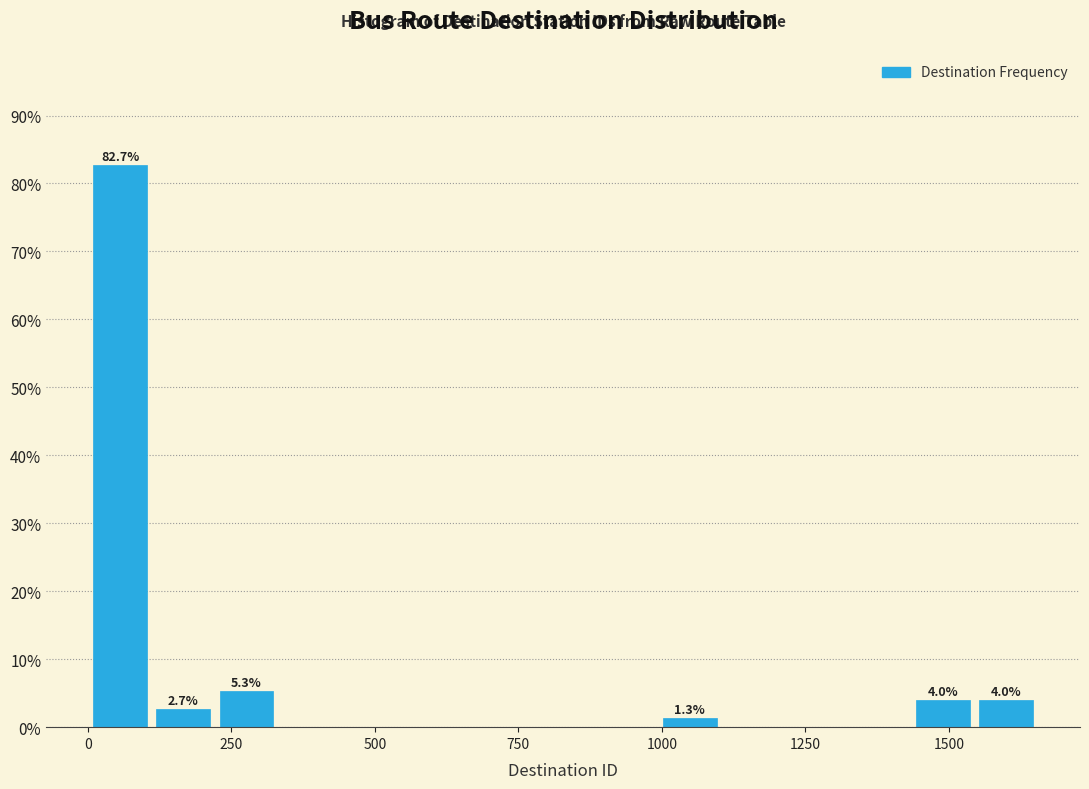

Read against the x-axis, roughly where is the centre of the tallest bar?

50